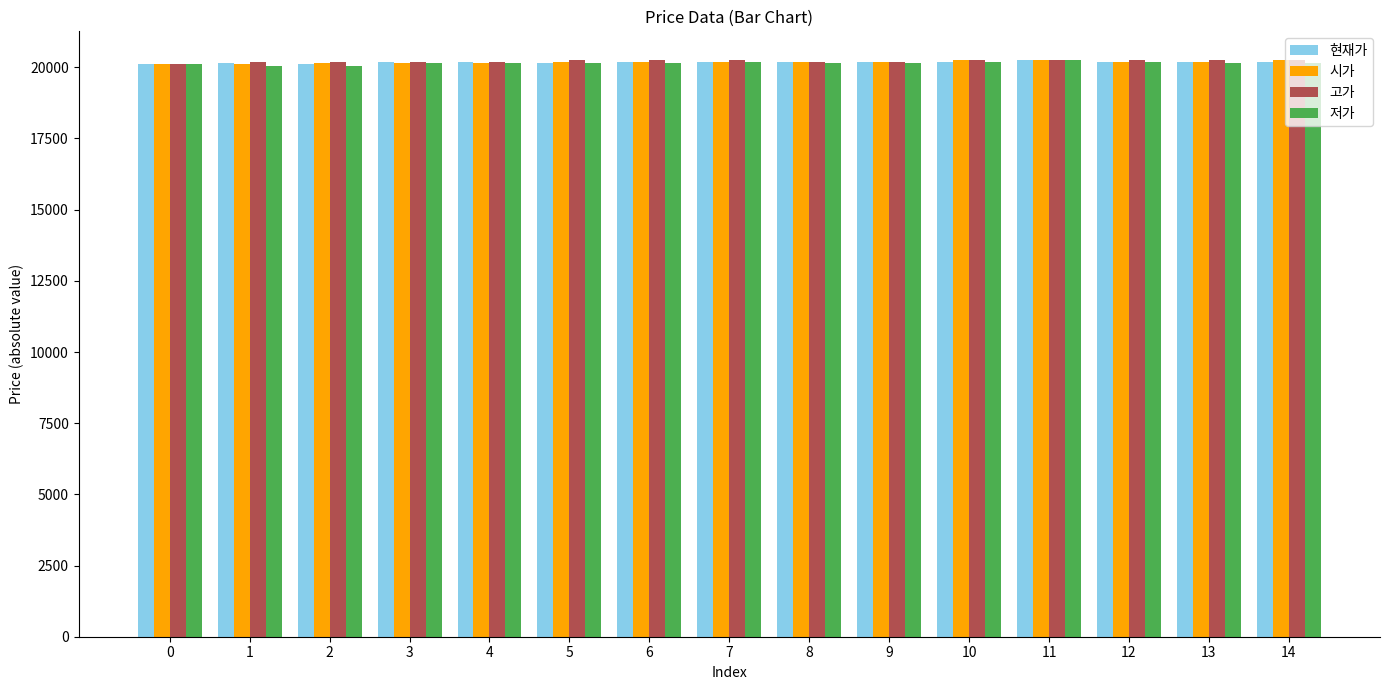

What is the maximum value shown in the chart?

20250